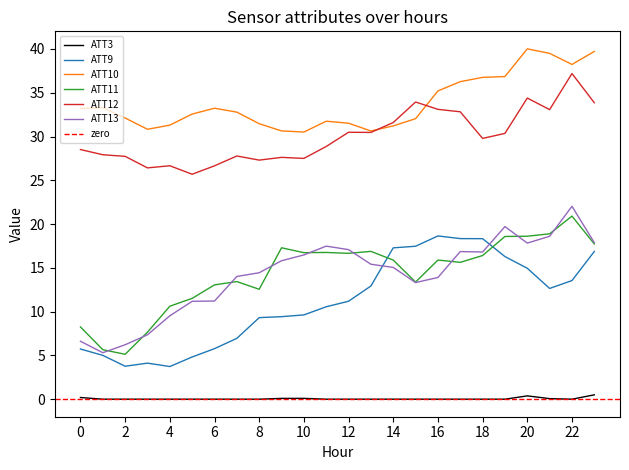

Which label corresponds to the largest value in the chart?

20